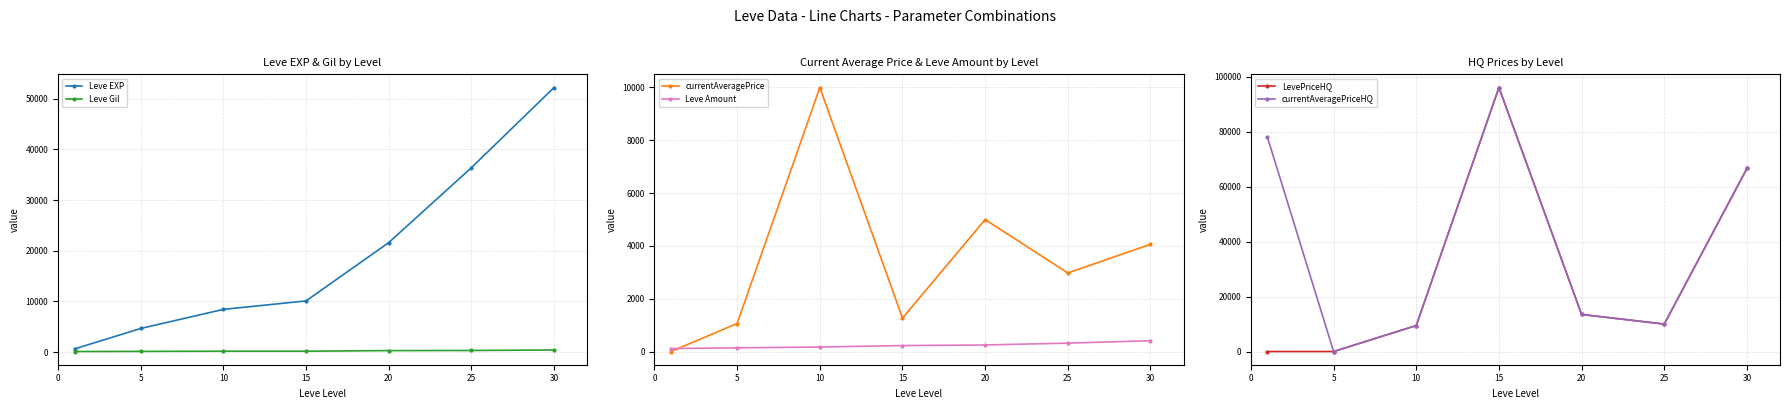

At which category is the sum across all series the highest?

15